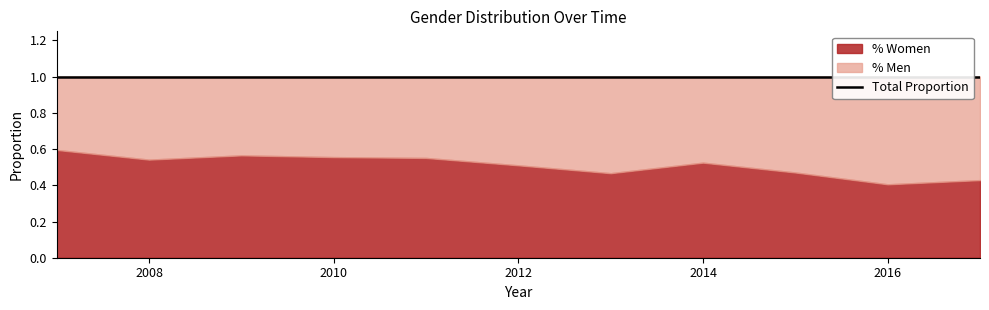

How many interior local valleys does the % Men series have?

2